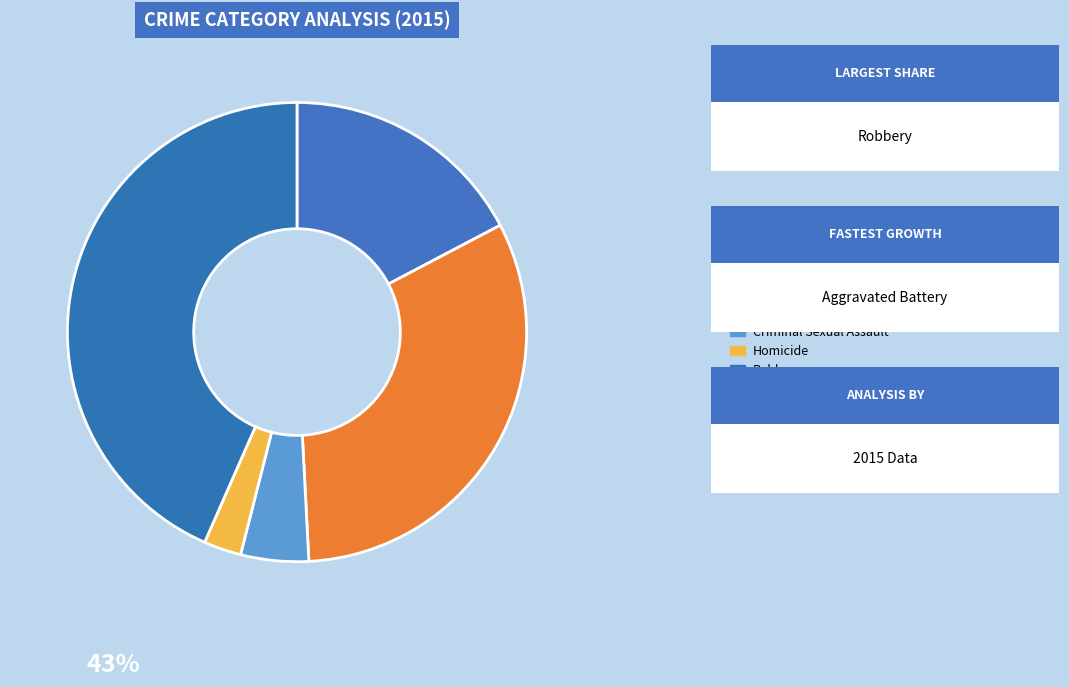

Rank the categories by value from highest to lowest.

Robbery, Aggravated Battery, Aggravated Assault, Criminal Sexual Assault, Homicide